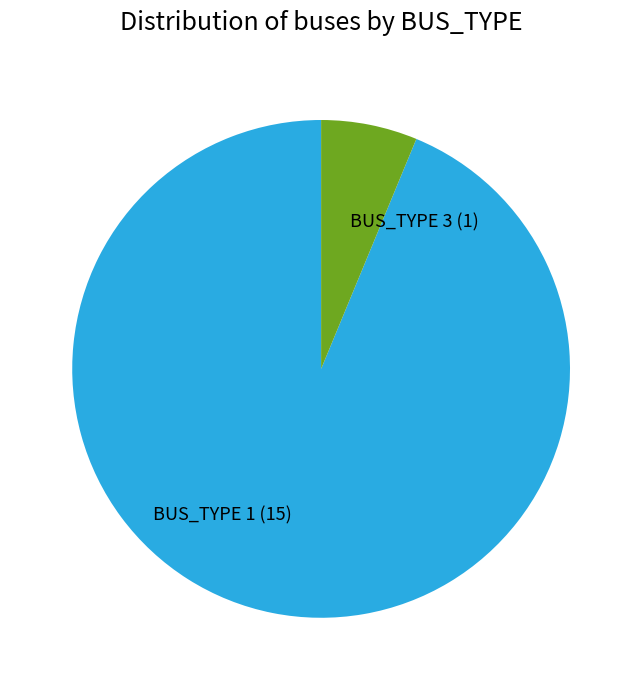

The BUS_TYPE 1 slice represents 94% of the pie. True or false?

True